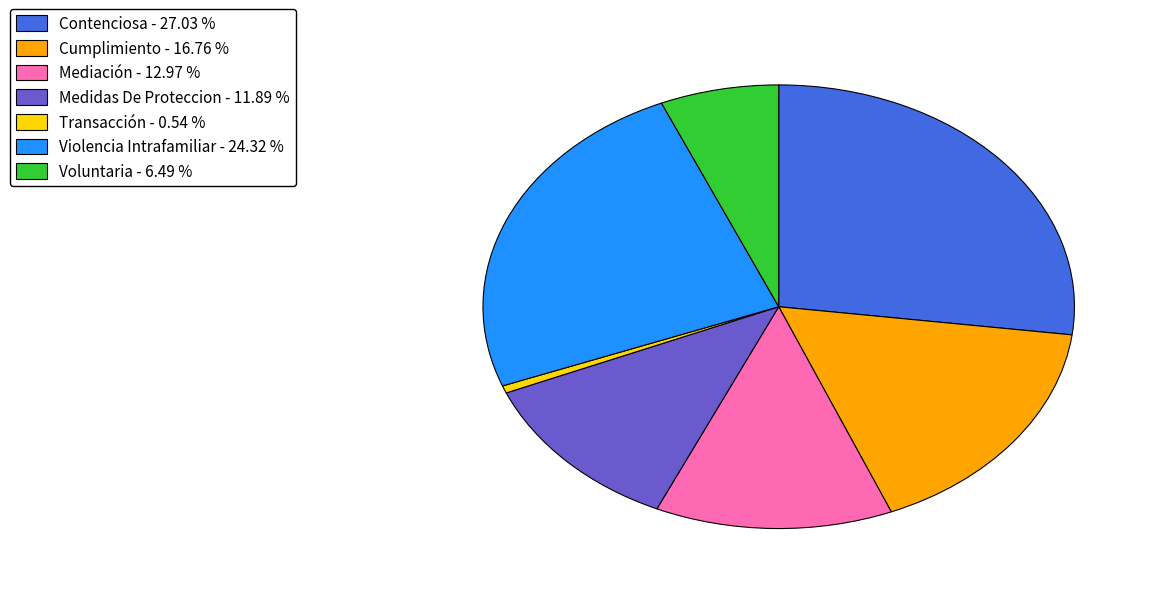

Is Medidas De Proteccion - 11.89 % the majority of the pie?

No